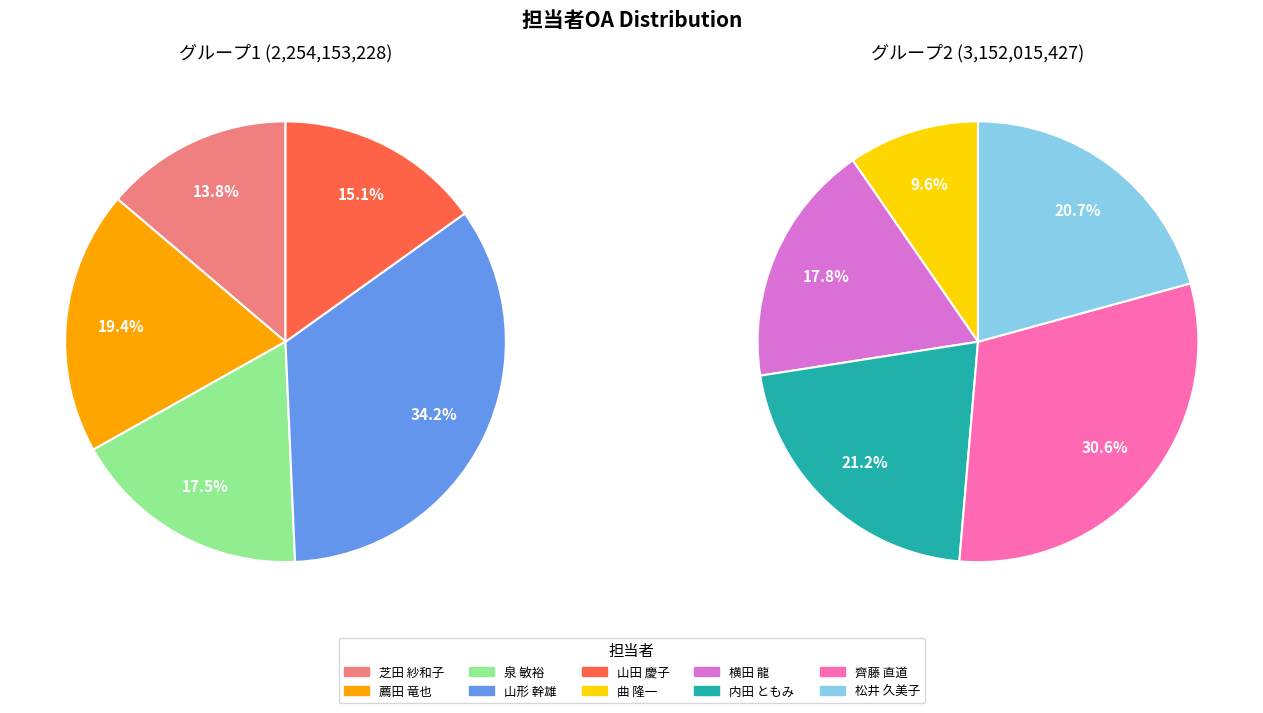

Which slice is the smallest?

曲 隆一